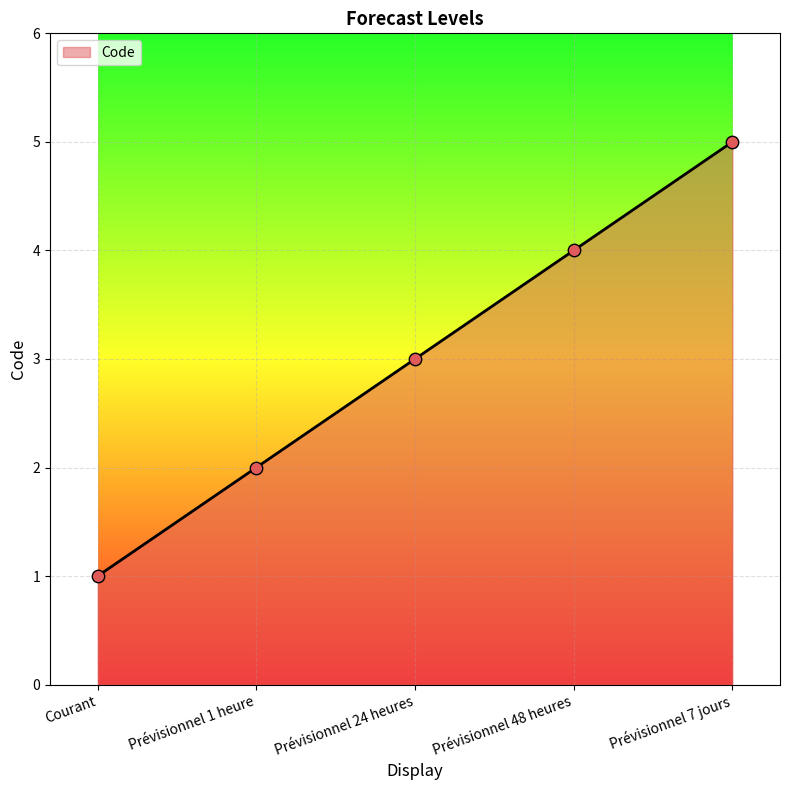

What is the ratio of the value at Prévisionnel 24 heures to the value at Prévisionnel 7 jours?

0.6